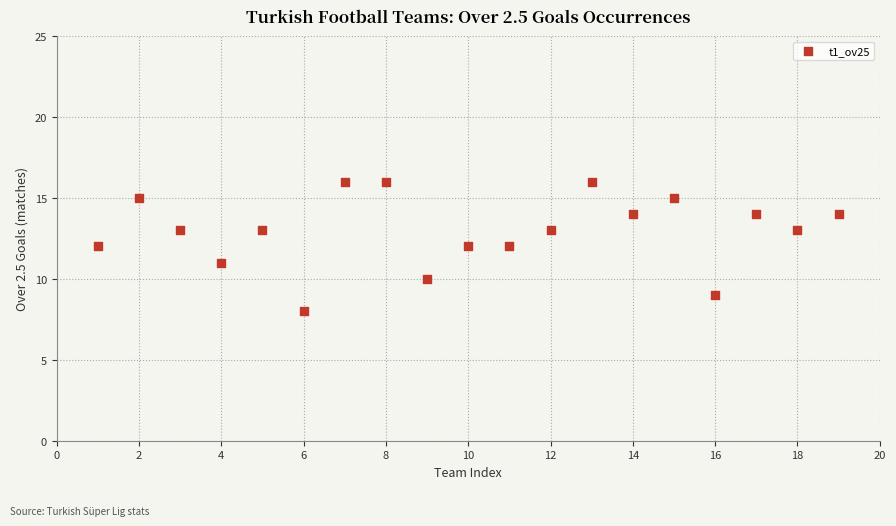

What is the range of X values (max minus min)?

18